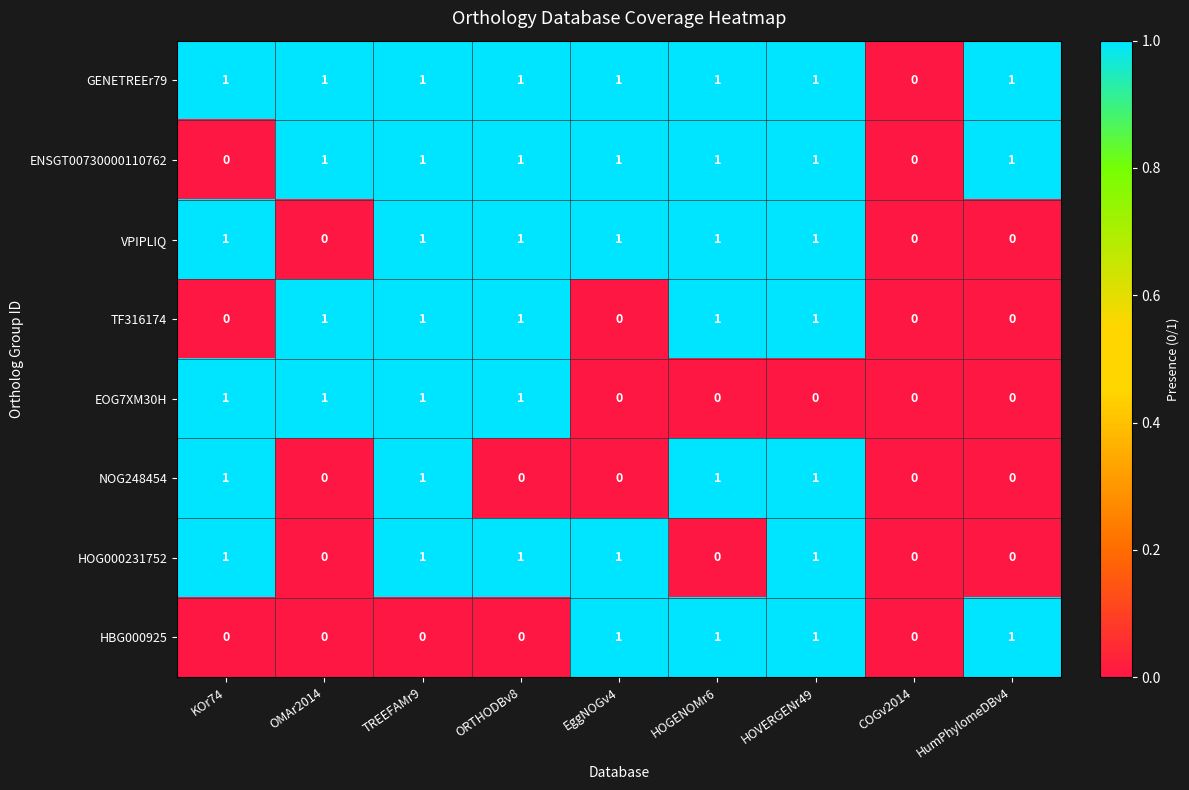

The value of TF316174 at COGv2014 is 0. True or false?

True